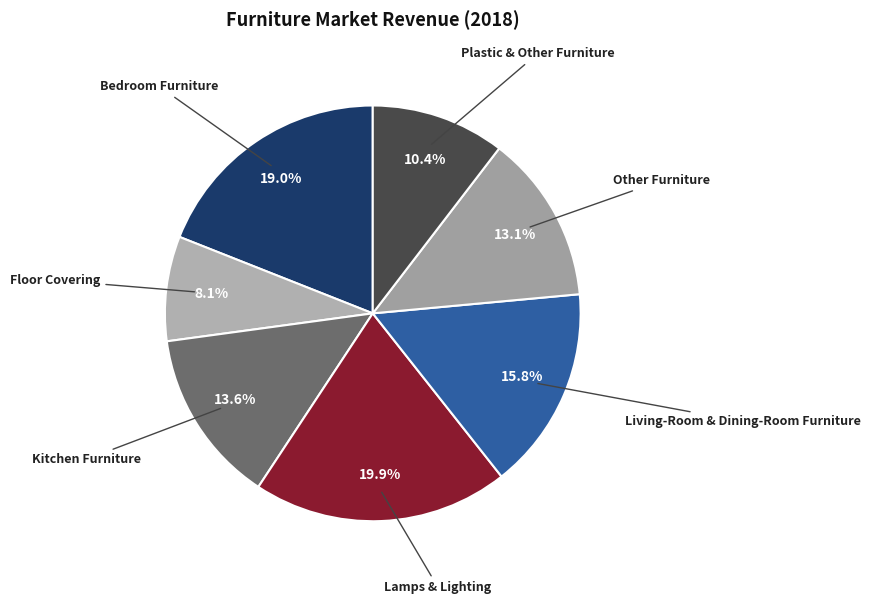

Does Lamps & Lighting account for over 50% of the chart?

No